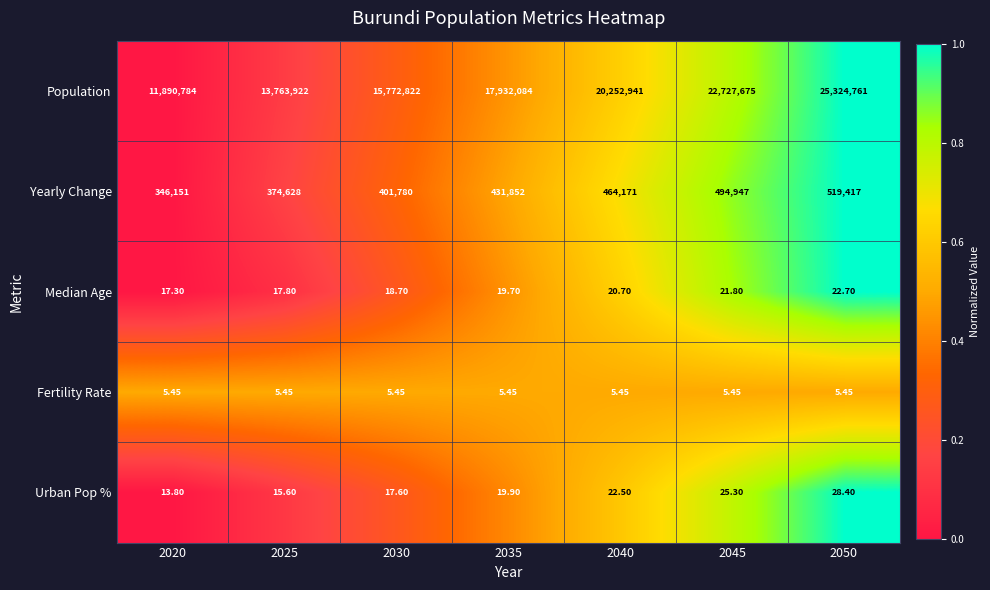

Rank the series by their maximum value, from lowest to highest.

Fertility Rate, Median Age, Urban Pop %, Yearly Change, Population